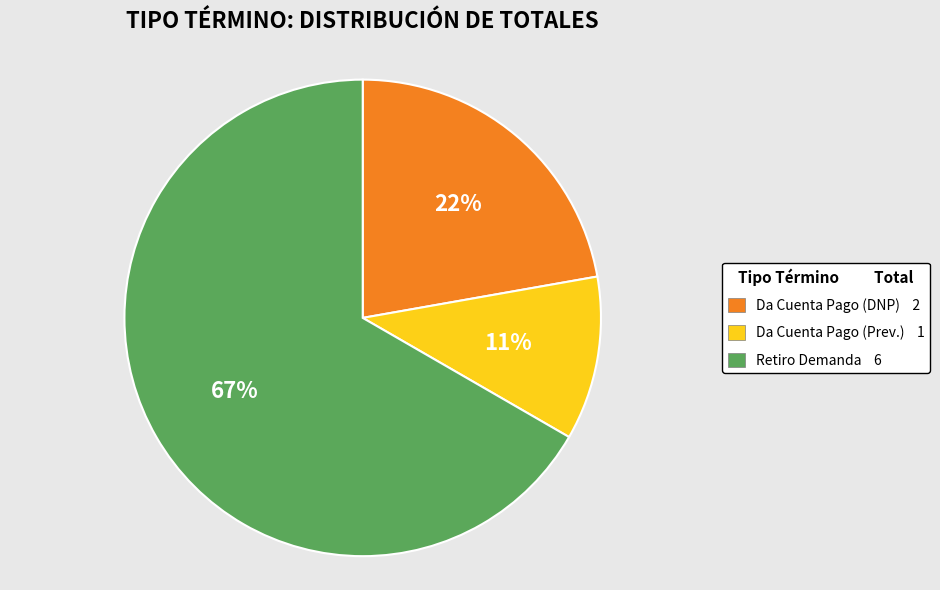

Is there any slice that represents more than half of the pie?

Yes